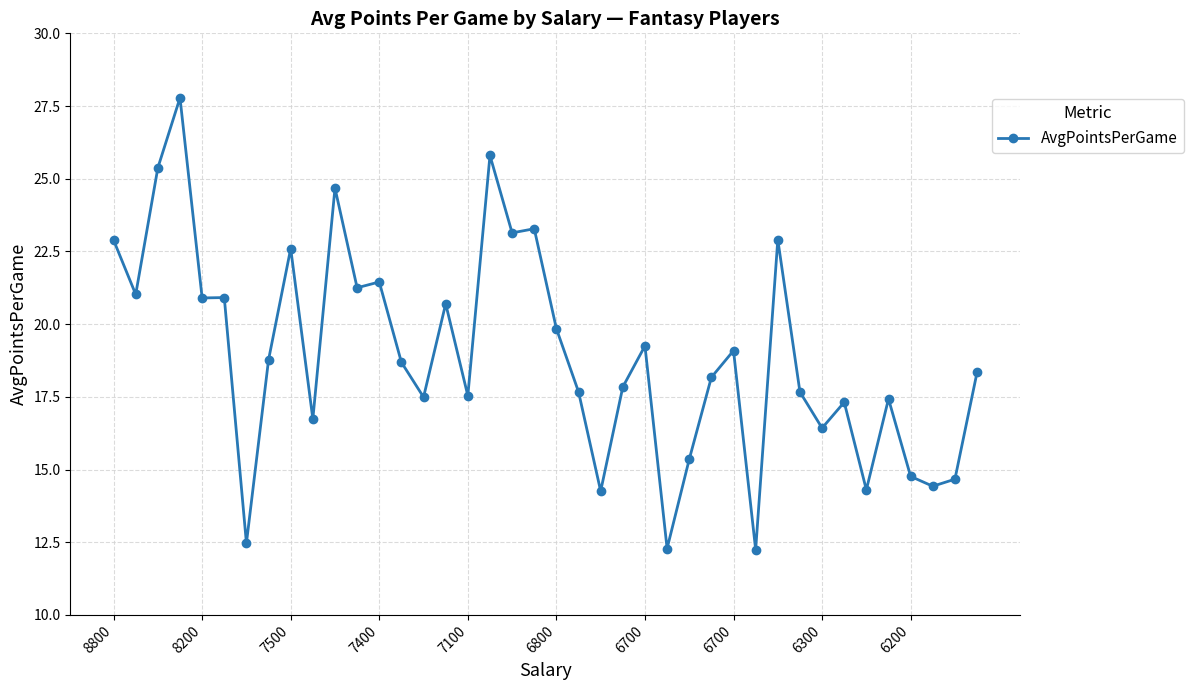

What is the value of the 15th point from the left?

17.5